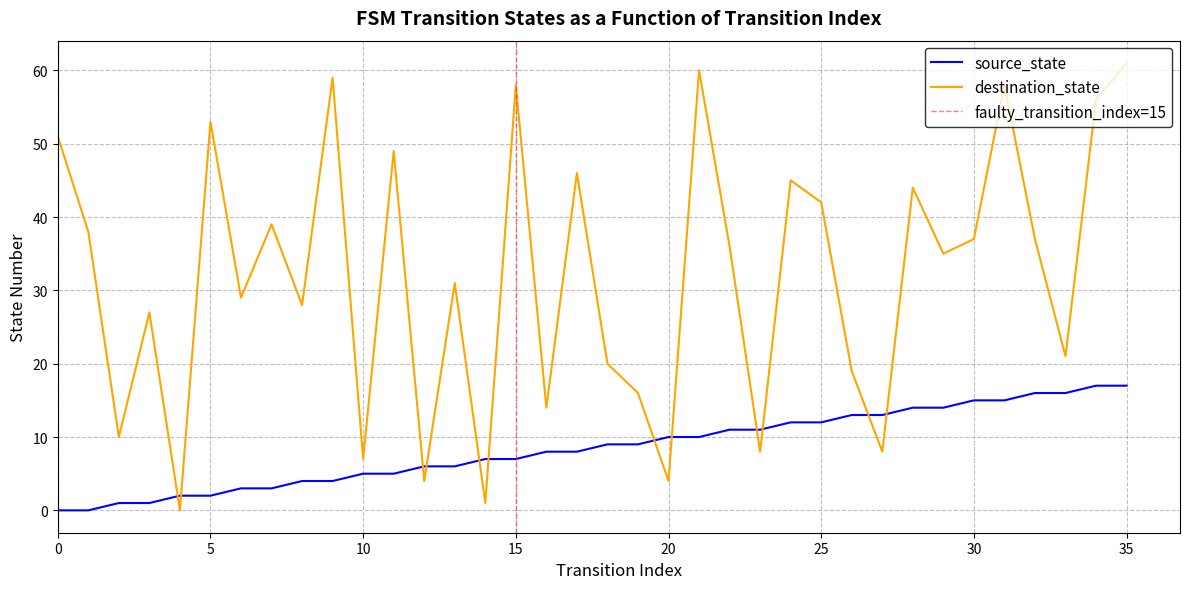

Where is destination_state nearest to the value 30?

6